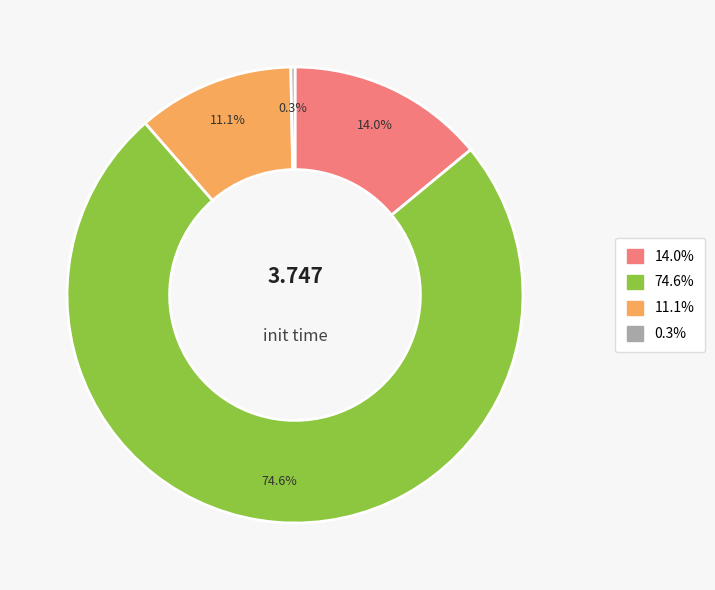

To the nearest percent, what is the difference between the largest and smallest slice percentages?

74%